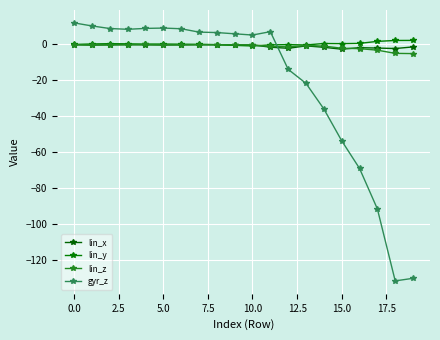

Reading left to right, extract all data points from this chart.

lin_x: -0.1	-0.3	-0.2	-0.1	-0.2	-0.3	-0.2	-0.2	-0.1	-0.2	-0.2	-1.5	-2.1	-0.8	-1.6	-2.6	-1.8	-2.0	-2.2	-1.3
lin_y: 0.0	0.3	0.5	0.4	0.2	0.3	0.2	0.1	-0.1	-0.5	-0.8	-0.2	-0.1	-0.3	0.5	0.5	0.6	1.7	2.2	2.3
lin_z: -0.1	-0.3	-0.2	-0.1	0.0	-0.2	-0.2	-0.1	-0.1	-0.2	-0.2	-1.1	-1.3	-0.6	-0.9	-2.1	-2.3	-3.2	-4.9	-5.1
gyr_z: 12.0	10.3	8.9	8.4	8.9	9.1	8.8	6.9	6.6	5.9	5.2	7.1	-13.8	-21.6	-35.8	-53.5	-68.9	-91.4	-131.4	-129.9